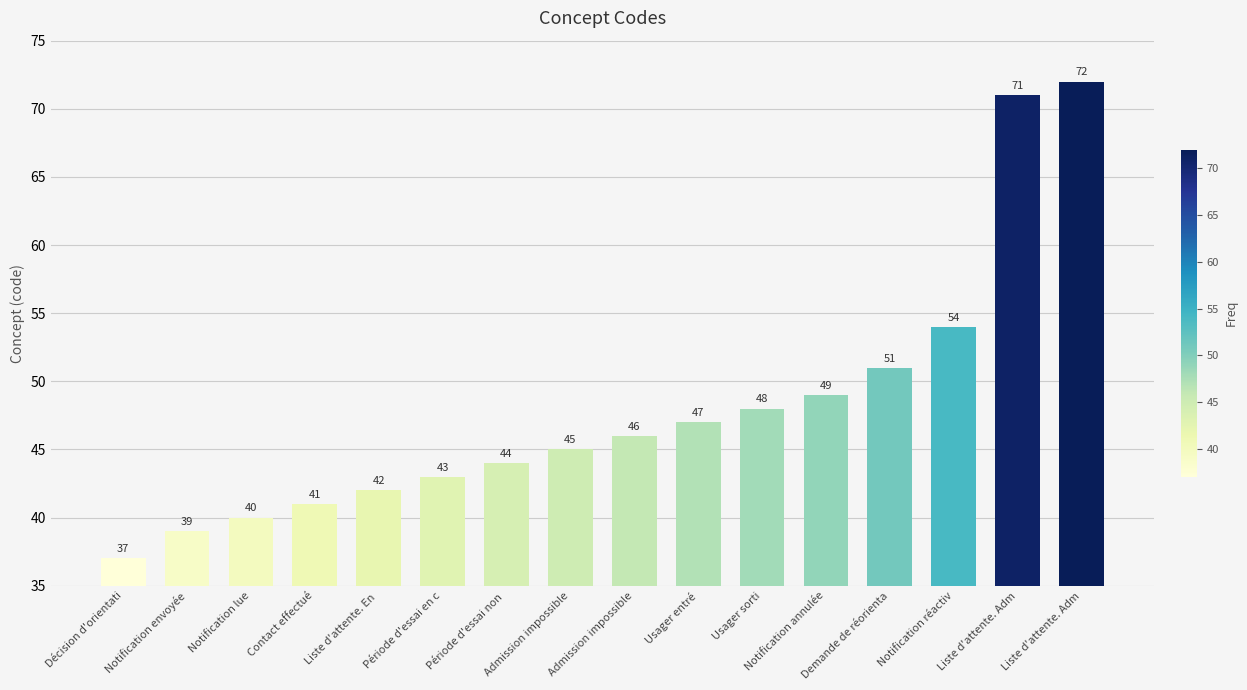

Are the bars horizontal?

No